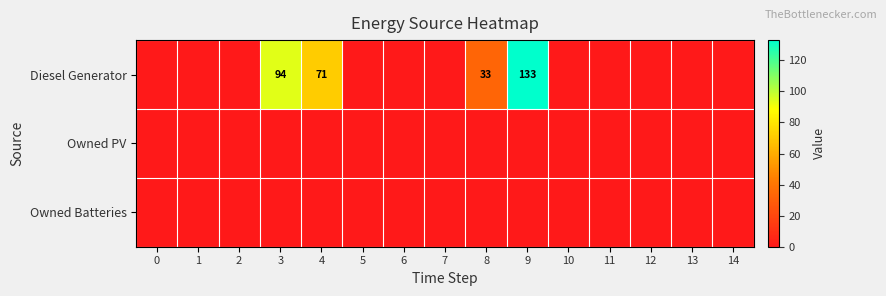

The value of Diesel Generator at 3 is 128. True or false?

False